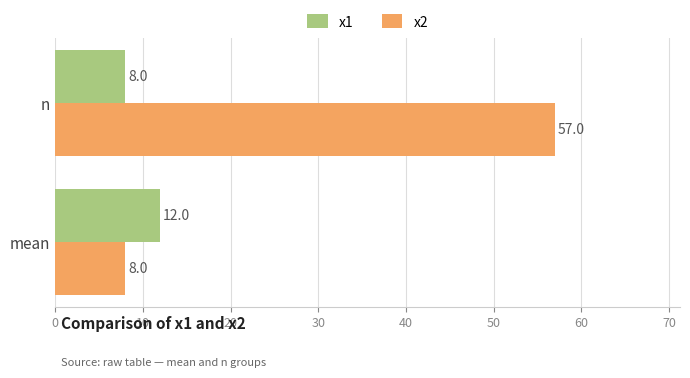

What is the average value of the x1 series?

10